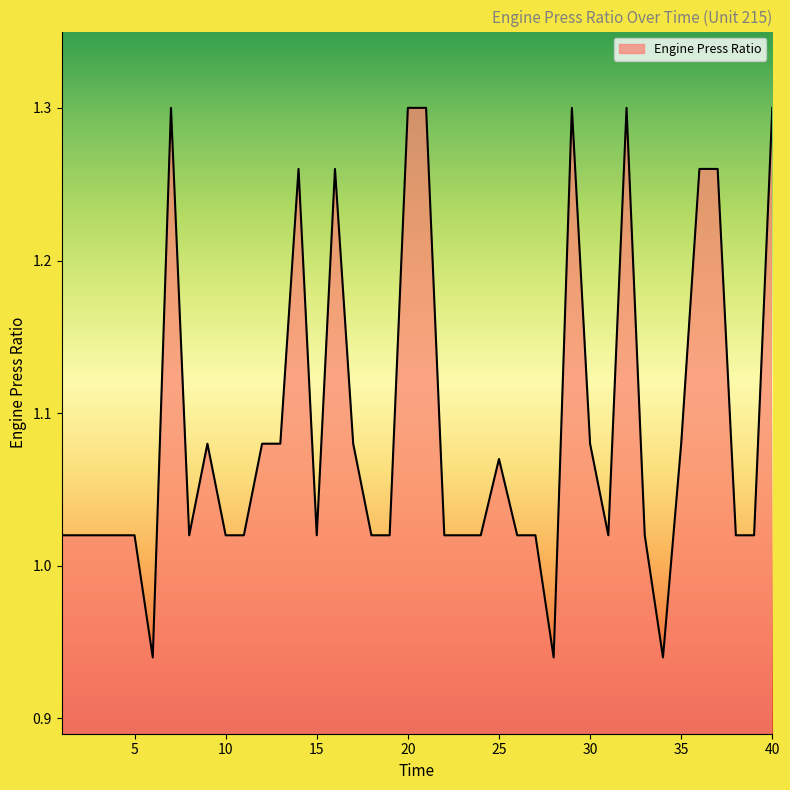

What is the difference between the maximum and minimum values?

0.4